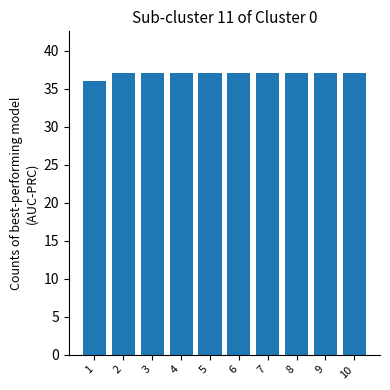

What is the value of the 8th bar from the left?

37